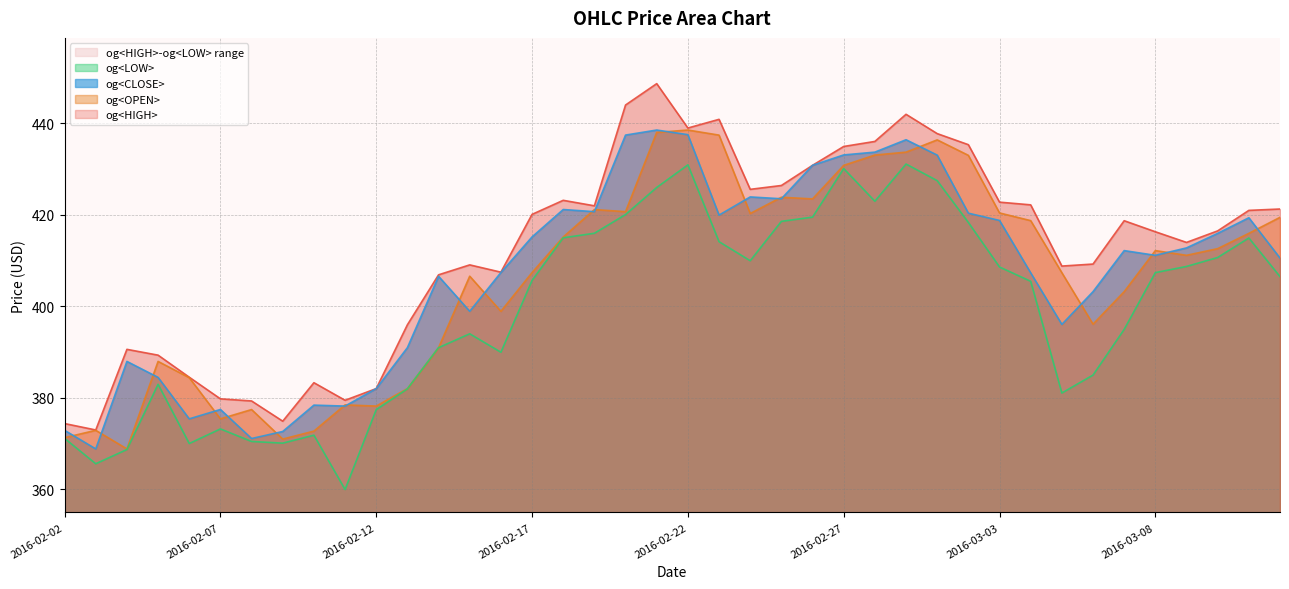

Reading left to right, list all the values displayed in this chart.

og<OPEN>: 2016-02-02=371.3	2016-02-03=372.9	2016-02-04=368.9	2016-02-05=388.0	2016-02-06=384.4	2016-02-07=375.4	2016-02-08=377.5	2016-02-09=371.0	2016-02-10=372.8	2016-02-11=378.5	2016-02-12=378.2	2016-02-13=382.1	2016-02-14=391.0	2016-02-15=406.6	2016-02-16=398.9	2016-02-17=407.4	2016-02-18=415.2	2016-02-19=421.2	2016-02-20=420.7	2016-02-21=438.0	2016-02-22=438.6	2016-02-23=437.4	2016-02-24=420.3	2016-02-25=423.9	2016-02-26=423.5	2016-02-27=430.8	2016-02-28=433.1	2016-02-29=433.7	2016-03-01=436.4	2016-03-02=433.0	2016-03-03=420.4	2016-03-04=418.8	2016-03-05=407.4	2016-03-06=396.1	2016-03-07=403.2	2016-03-08=412.2	2016-03-09=411.2	2016-03-10=412.6	2016-03-11=416.0	2016-03-12=419.5
og<HIGH>: 2016-02-02=374.4	2016-02-03=373.0	2016-02-04=390.6	2016-02-05=389.4	2016-02-06=384.5	2016-02-07=379.8	2016-02-08=379.4	2016-02-09=374.9	2016-02-10=383.3	2016-02-11=379.5	2016-02-12=382.1	2016-02-13=396.0	2016-02-14=406.9	2016-02-15=409.1	2016-02-16=407.5	2016-02-17=420.1	2016-02-18=423.2	2016-02-19=422.0	2016-02-20=444.0	2016-02-21=448.7	2016-02-22=439.0	2016-02-23=440.9	2016-02-24=425.6	2016-02-25=426.4	2016-02-26=430.9	2016-02-27=435.0	2016-02-28=436.1	2016-02-29=442.0	2016-03-01=437.8	2016-03-02=435.4	2016-03-03=422.8	2016-03-04=422.2	2016-03-05=408.8	2016-03-06=409.3	2016-03-07=418.7	2016-03-08=416.3	2016-03-09=414.0	2016-03-10=416.5	2016-03-11=421.0	2016-03-12=421.3
og<LOW>: 2016-02-02=371.2	2016-02-03=365.6	2016-02-04=368.7	2016-02-05=383.0	2016-02-06=370.1	2016-02-07=373.2	2016-02-08=370.5	2016-02-09=370.1	2016-02-10=371.9	2016-02-11=360.0	2016-02-12=377.5	2016-02-13=382.0	2016-02-14=391.0	2016-02-15=394.0	2016-02-16=390.0	2016-02-17=405.7	2016-02-18=415.0	2016-02-19=416.0	2016-02-20=420.1	2016-02-21=426.0	2016-02-22=430.9	2016-02-23=414.2	2016-02-24=410.0	2016-02-25=418.6	2016-02-26=419.5	2016-02-27=430.1	2016-02-28=423.0	2016-02-29=431.1	2016-03-01=427.5	2016-03-02=418.4	2016-03-03=408.6	2016-03-04=405.5	2016-03-05=381.1	2016-03-06=385.0	2016-03-07=395.0	2016-03-08=407.4	2016-03-09=408.8	2016-03-10=410.7	2016-03-11=415.0	2016-03-12=406.5
og<CLOSE>: 2016-02-02=372.9	2016-02-03=368.9	2016-02-04=388.0	2016-02-05=384.5	2016-02-06=375.4	2016-02-07=377.5	2016-02-08=371.1	2016-02-09=372.7	2016-02-10=378.4	2016-02-11=378.2	2016-02-12=382.1	2016-02-13=391.0	2016-02-14=406.6	2016-02-15=398.9	2016-02-16=407.4	2016-02-17=415.2	2016-02-18=421.2	2016-02-19=420.7	2016-02-20=437.5	2016-02-21=438.6	2016-02-22=437.6	2016-02-23=420.0	2016-02-24=423.9	2016-02-25=423.5	2016-02-26=430.9	2016-02-27=433.1	2016-02-28=433.7	2016-02-29=436.4	2016-03-01=433.1	2016-03-02=420.4	2016-03-03=418.8	2016-03-04=407.4	2016-03-05=396.1	2016-03-06=403.2	2016-03-07=412.2	2016-03-08=411.2	2016-03-09=412.8	2016-03-10=416.0	2016-03-11=419.4	2016-03-12=410.6